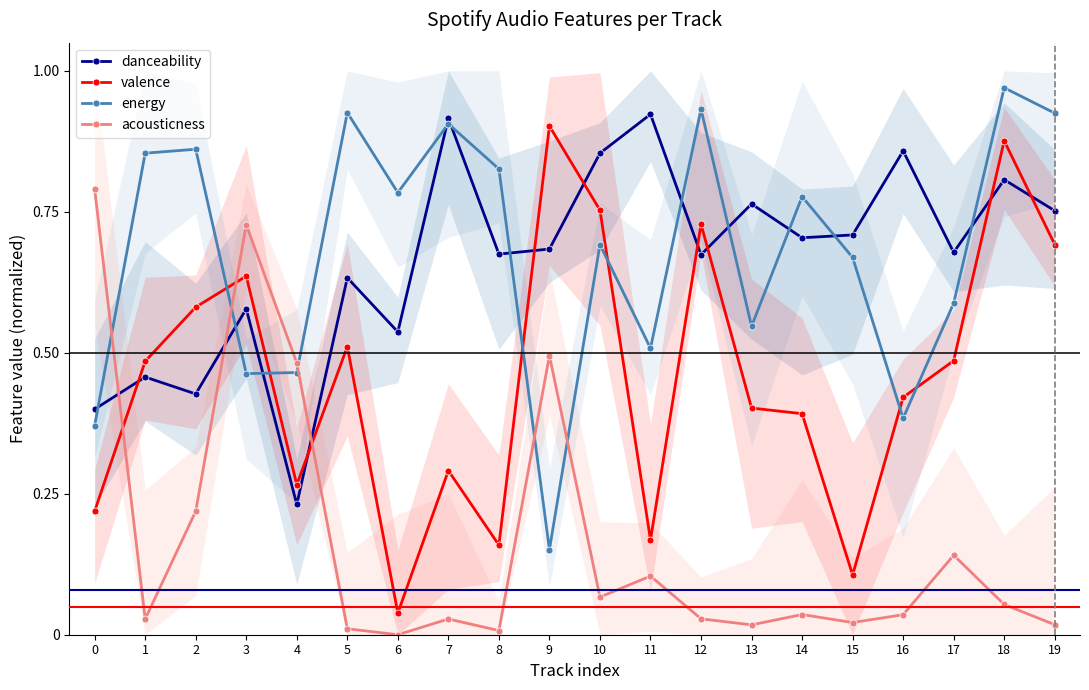

Reading left to right, list all the values displayed in this chart.

danceability: 0=0.4	1=0.5	2=0.4	3=0.6	4=0.2	5=0.6	6=0.5	7=0.9	8=0.7	9=0.7	10=0.9	11=0.9	12=0.7	13=0.8	14=0.7	15=0.7	16=0.9	17=0.7	18=0.8	19=0.8
valence: 0=0.2	1=0.5	2=0.6	3=0.6	4=0.3	5=0.5	6=0.0	7=0.3	8=0.2	9=0.9	10=0.8	11=0.2	12=0.7	13=0.4	14=0.4	15=0.1	16=0.4	17=0.5	18=0.9	19=0.7
energy: 0=0.4	1=0.9	2=0.9	3=0.5	4=0.5	5=0.9	6=0.8	7=0.9	8=0.8	9=0.2	10=0.7	11=0.5	12=0.9	13=0.5	14=0.8	15=0.7	16=0.4	17=0.6	18=1.0	19=0.9
acousticness: 0=0.8	1=0.0	2=0.2	3=0.7	4=0.5	5=0.0	6=0.0	7=0.0	8=0.0	9=0.5	10=0.1	11=0.1	12=0.0	13=0.0	14=0.0	15=0.0	16=0.0	17=0.1	18=0.1	19=0.0